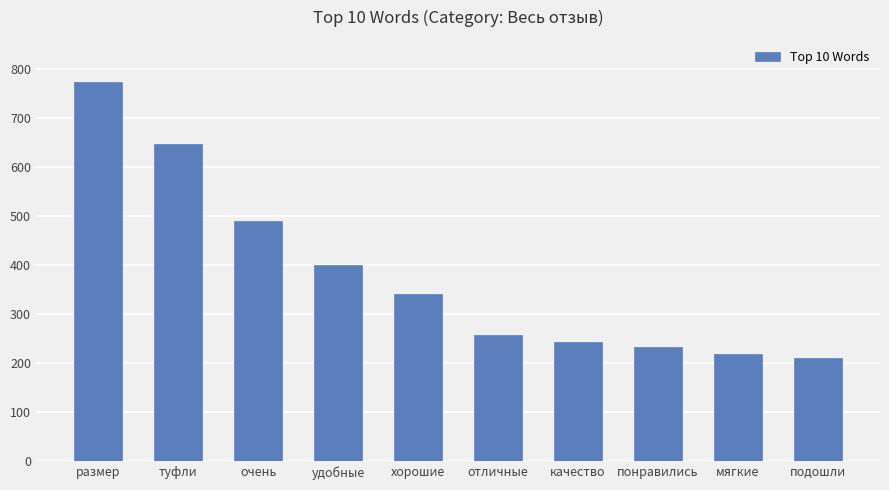

Which has a higher value, подошли or качество?

качество